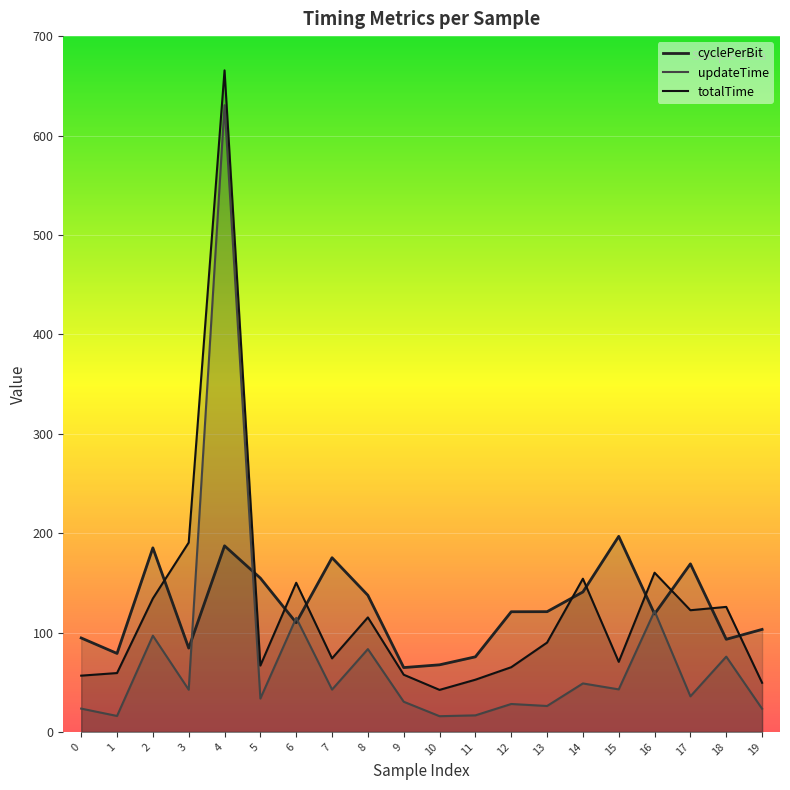

What is the value of the cyclePerBit point at the 5th from the left?

187.2